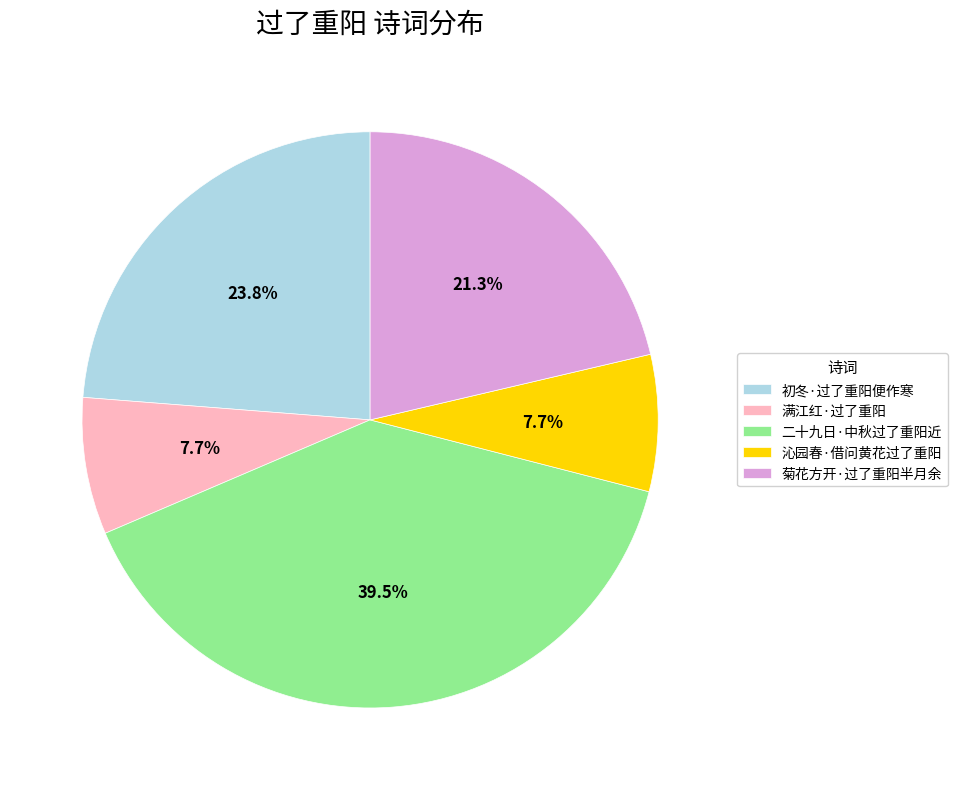

Between 沁园春·借问黄花过了重阳 and 初冬·过了重阳便作寒, which is larger?

初冬·过了重阳便作寒